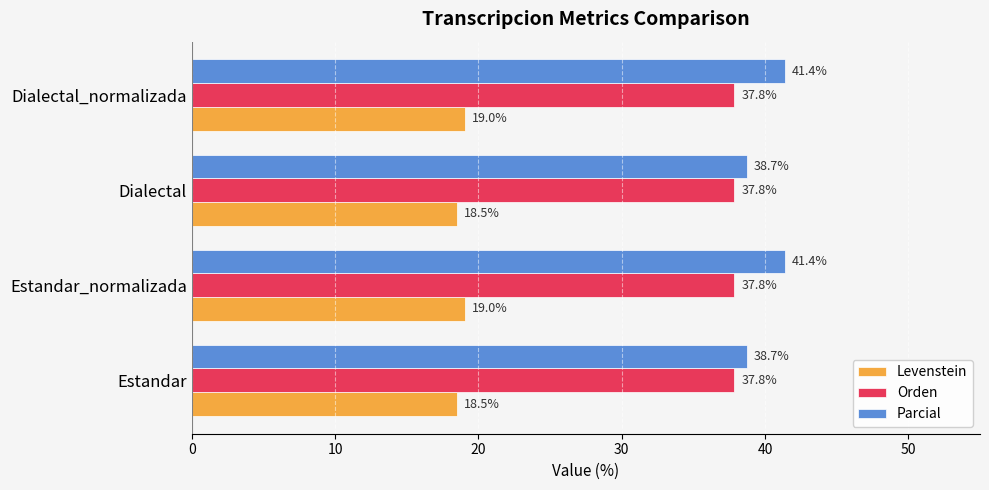

What is the maximum value shown in the chart?

41.4